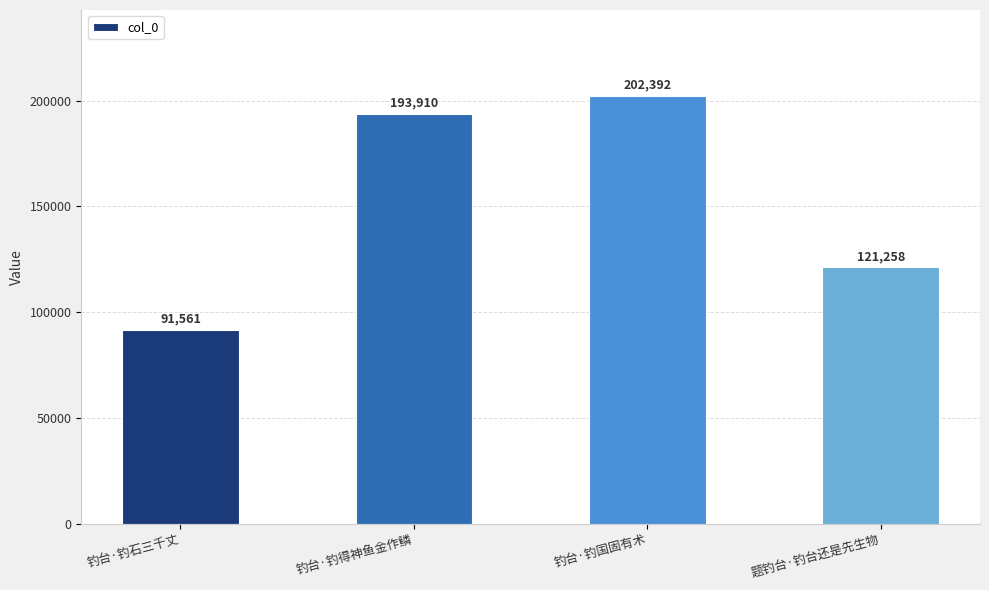

At which category does the chart reach its peak across all series?

钓台·钓国固有术